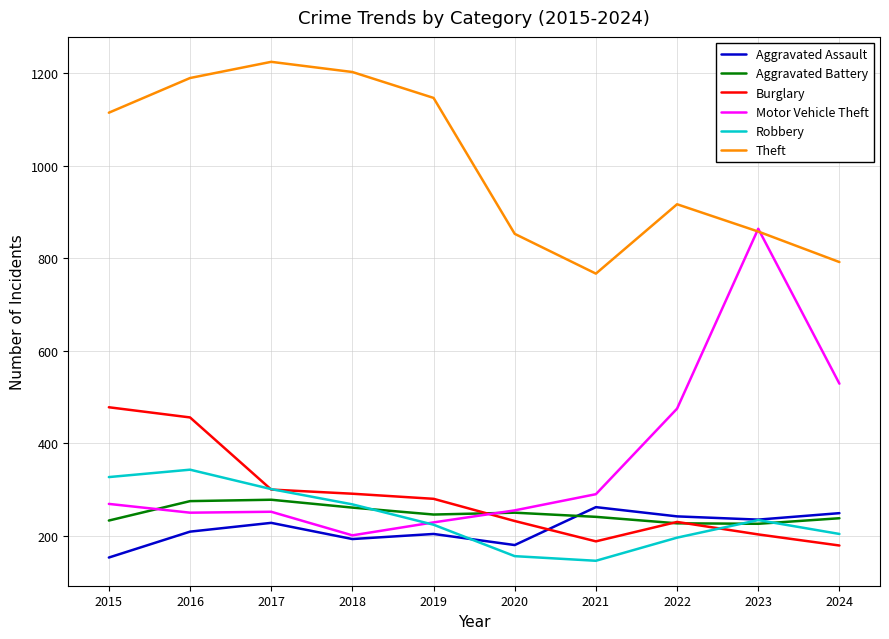

After their last crossing, which series has the higher values: Theft or Motor Vehicle Theft?

Theft